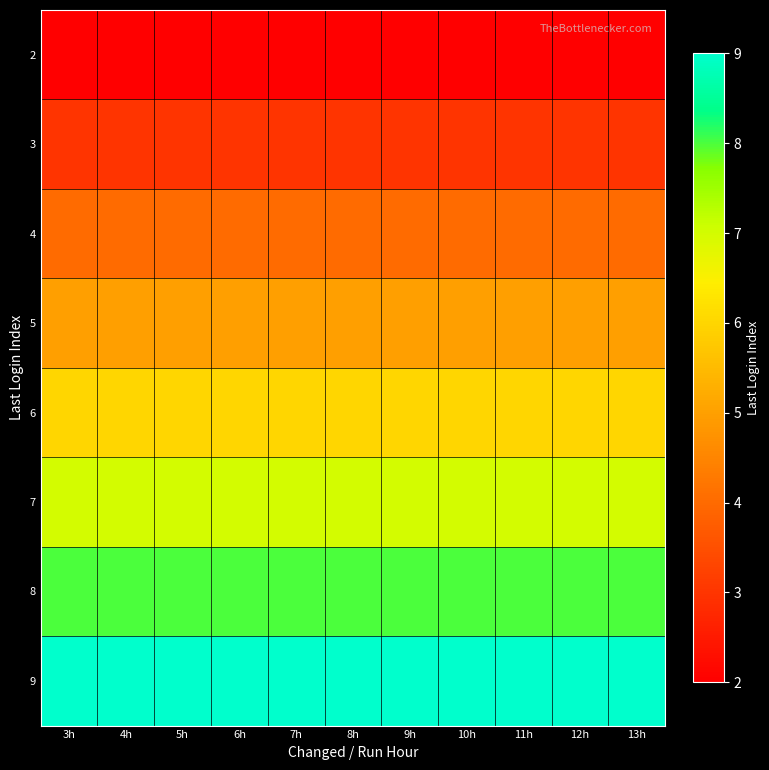

Rank the series at 11h from lowest to highest value.

2, 3, 4, 5, 6, 7, 8, 9